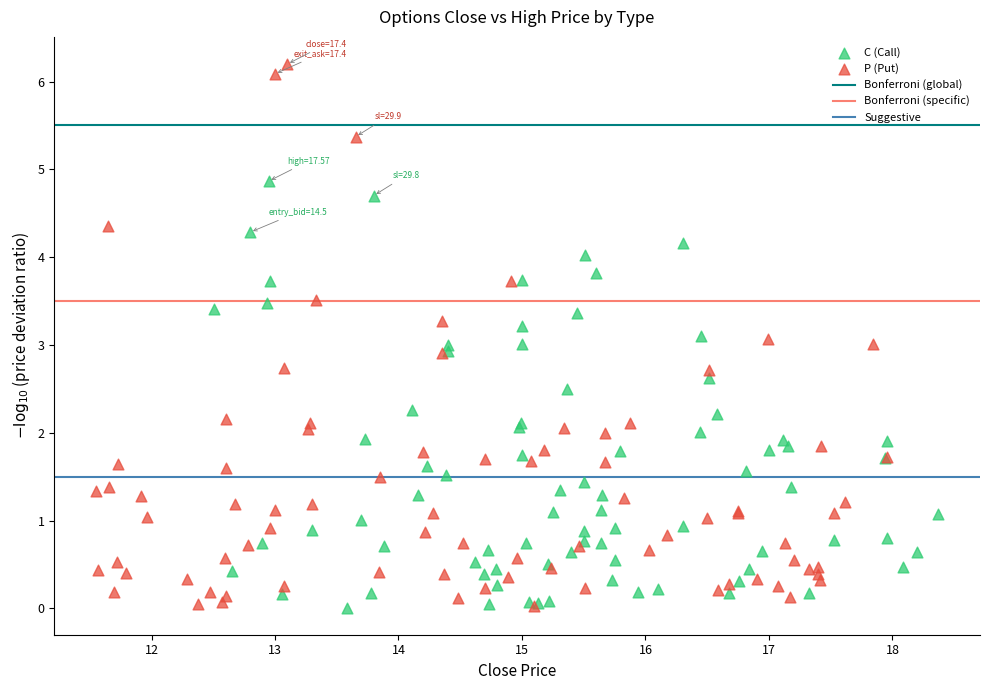

Which series contains the highest Y value?

P (Put)